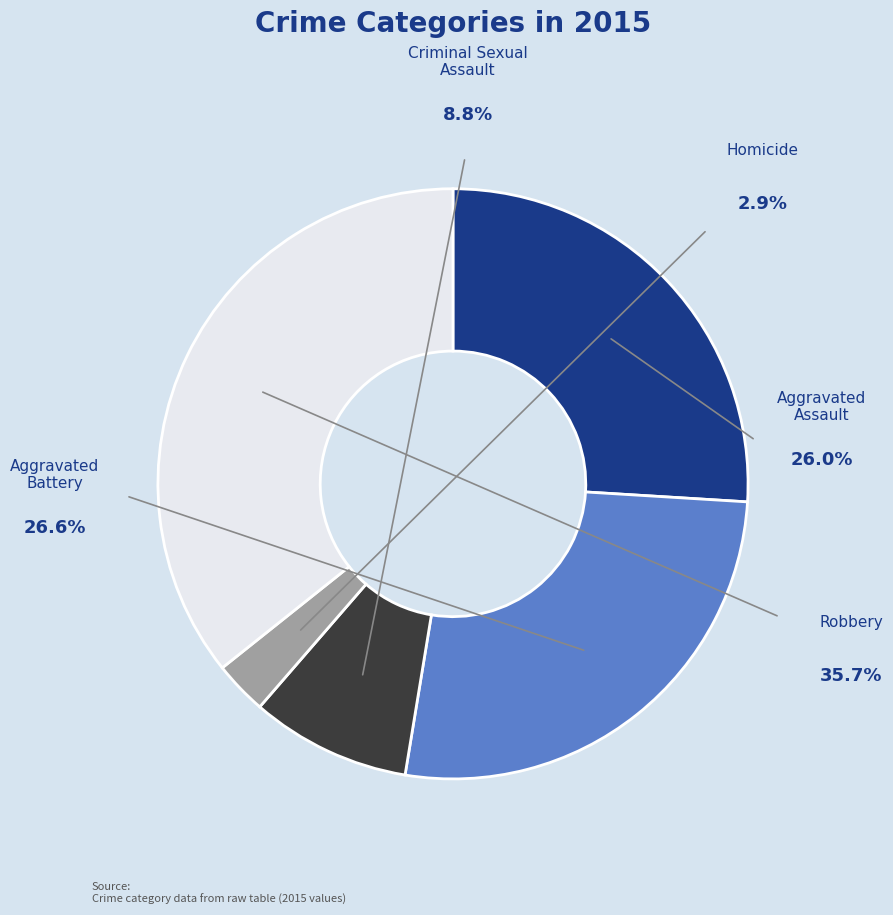

Count the number of slices in the pie.

5